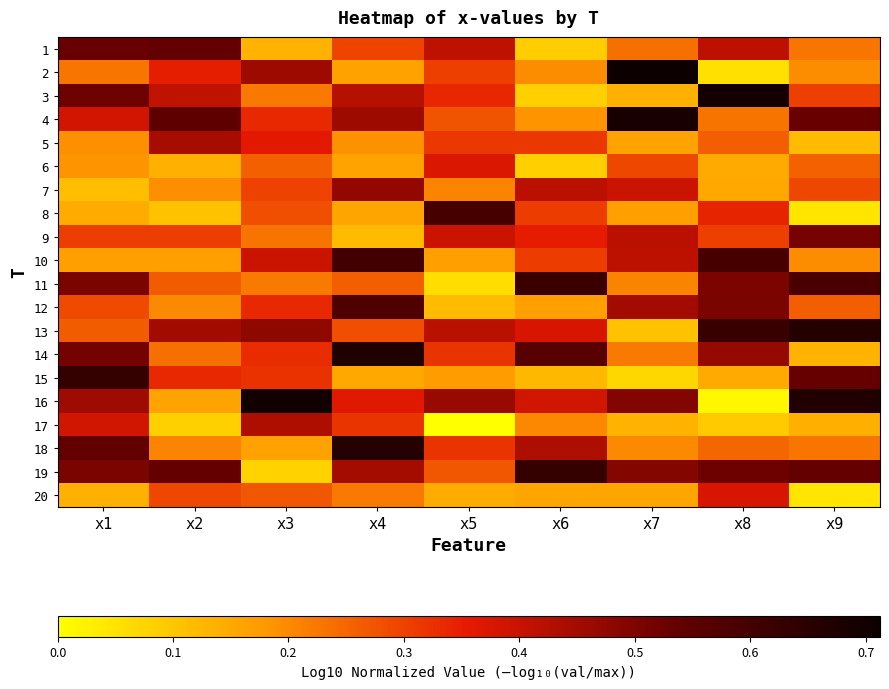

At how many categories does at least one series exceed 0?

9